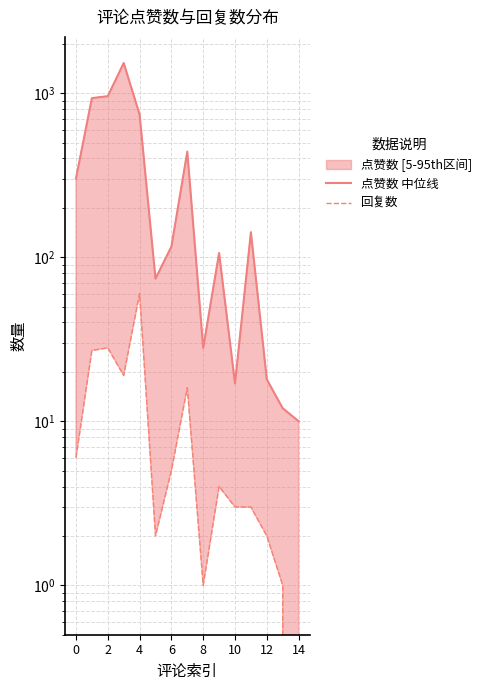

True or false: 点赞数 中位线 and 回复数 intersect in this chart.

False